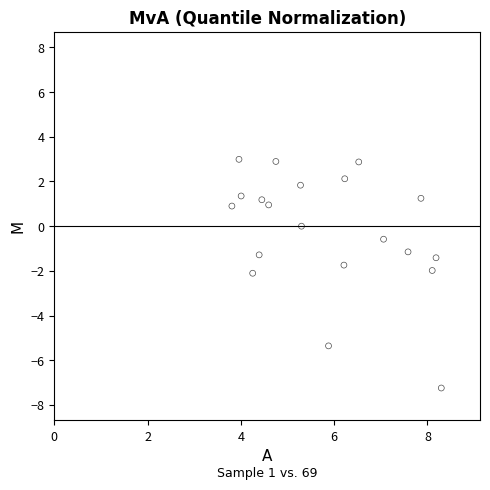

What is the range of X values (max minus min)?

4.5